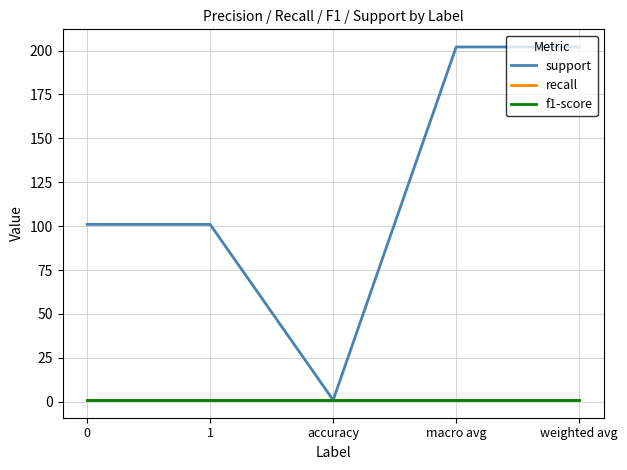

Which series has the widest spread of values?

support